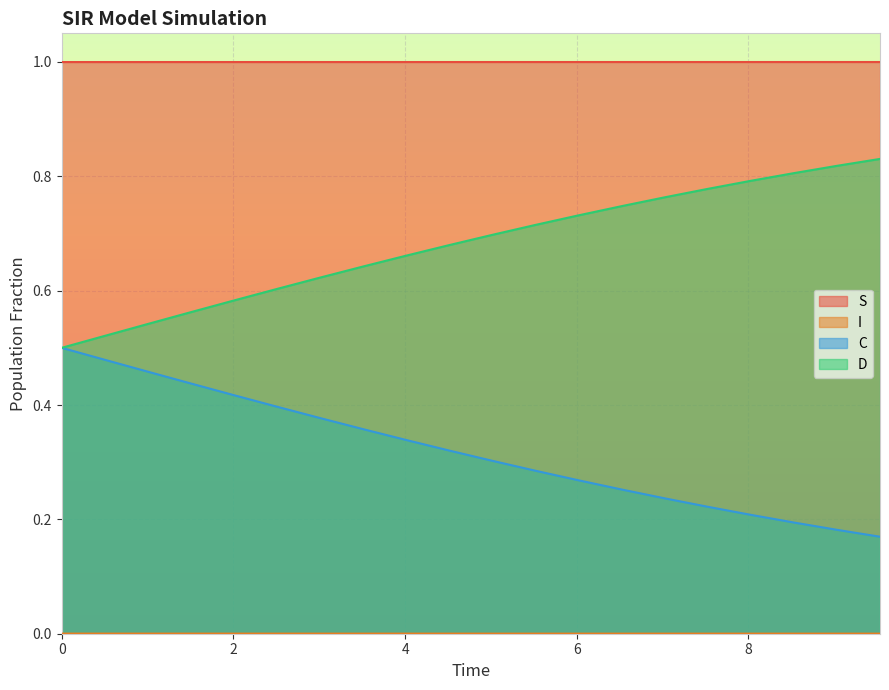

What is the greatest value displayed?

1.0